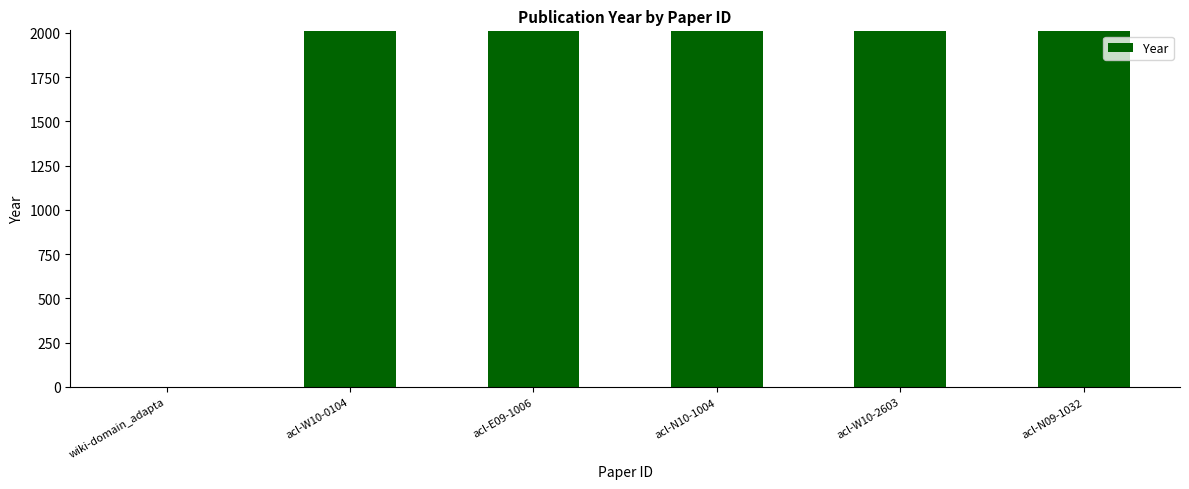

What is the maximum value shown in the chart?

2010